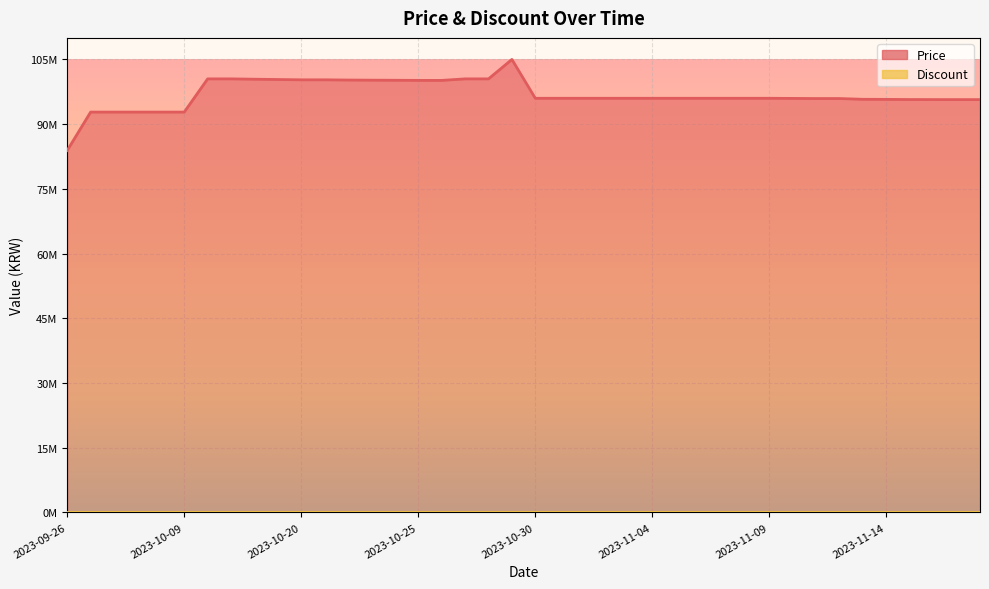

The value at 2023-11-06 is 96000000. True or false?

True